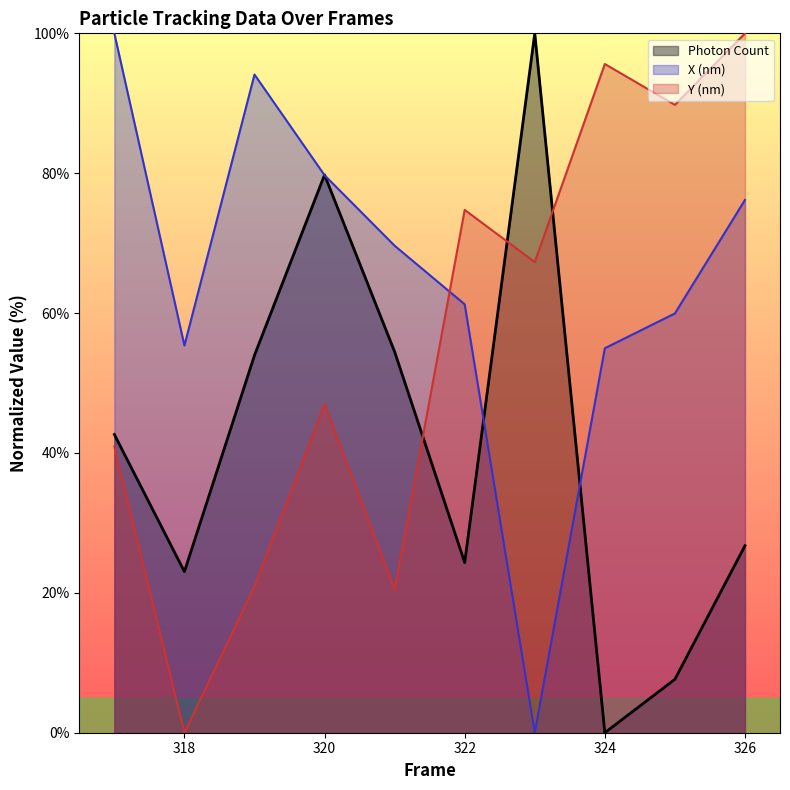

Which category has the highest value across all series?

323